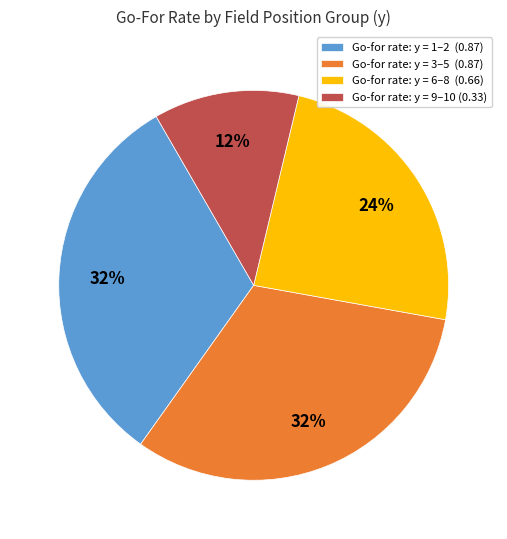

Combined, do Go-for rate: y = 3–5 (0.87) and Go-for rate: y = 6–8 (0.66) account for over 50%?

Yes